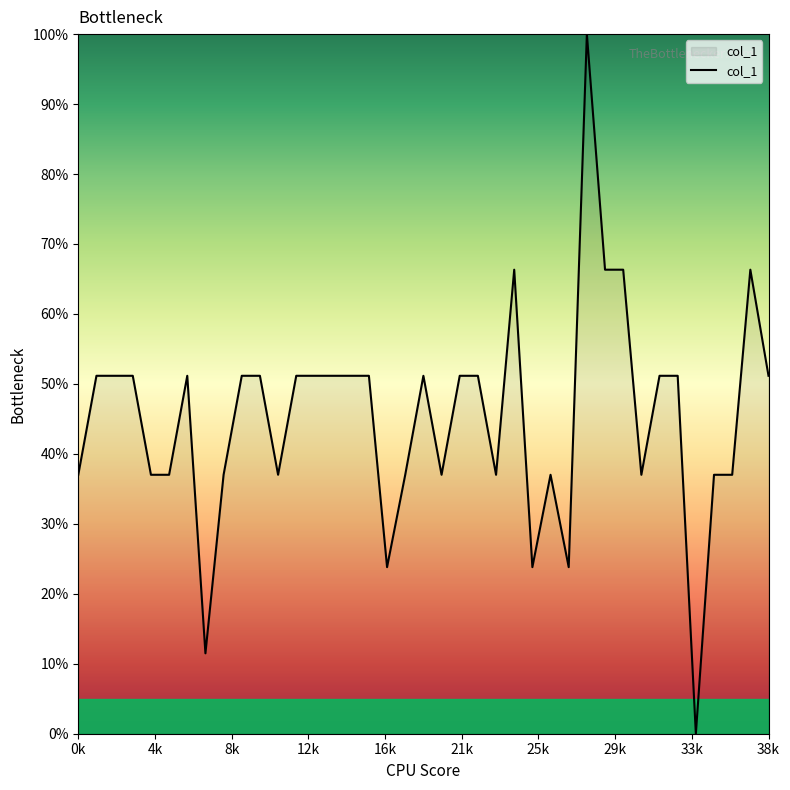

What is the difference between the maximum and minimum values?

100.0